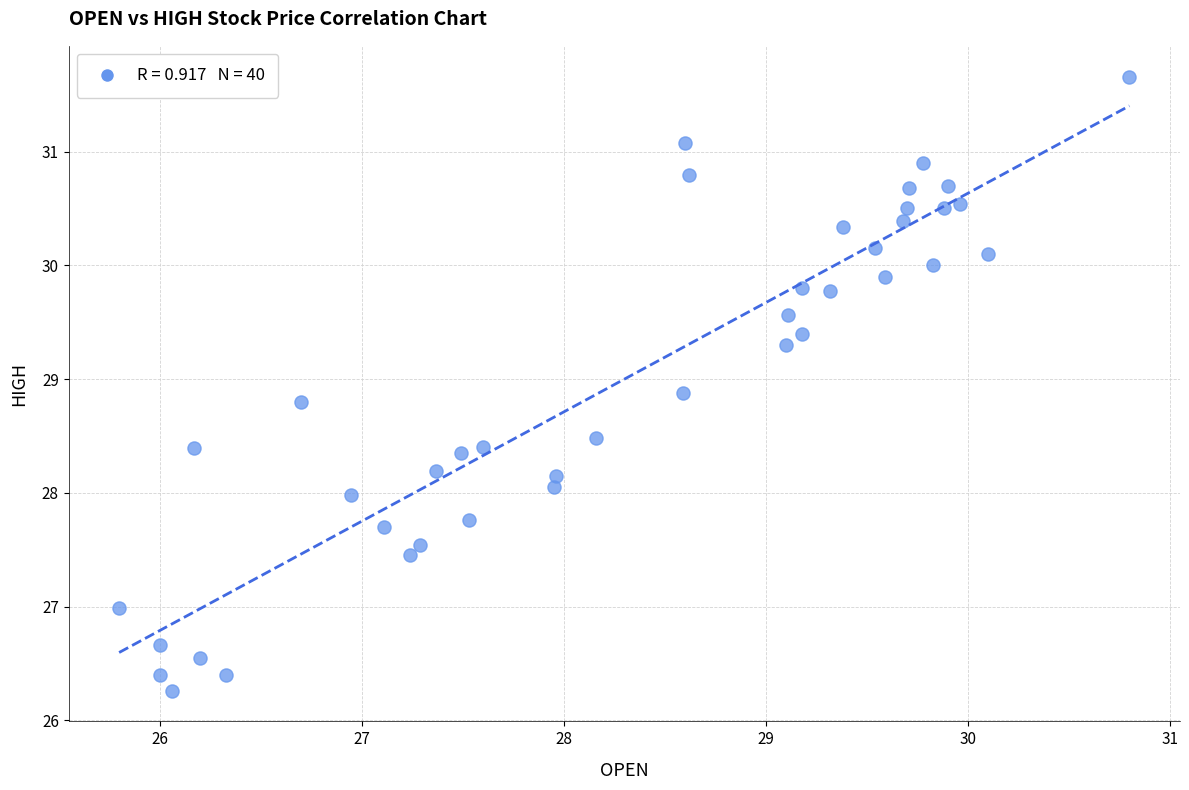

What is the range of Y values (max minus min)?

5.4